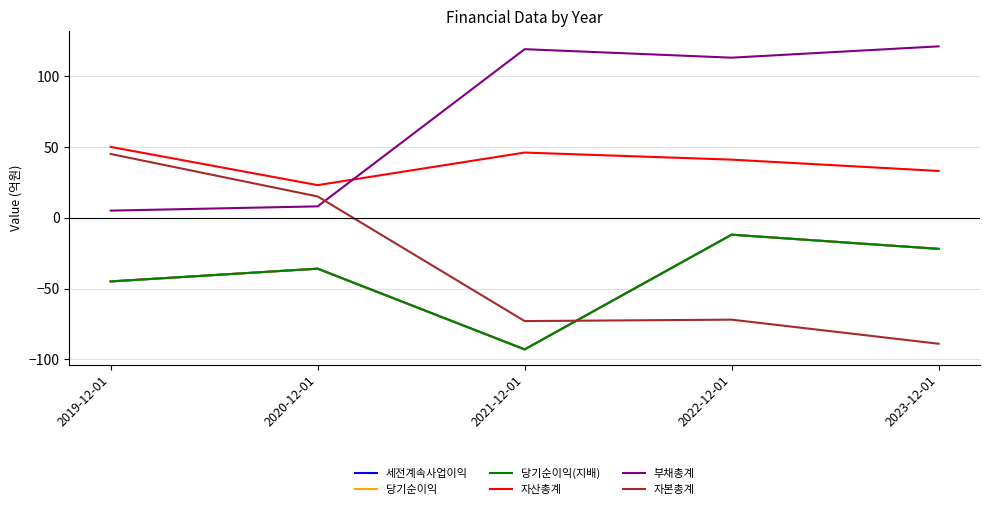

Does the chart display data point markers on the line(s)?

No